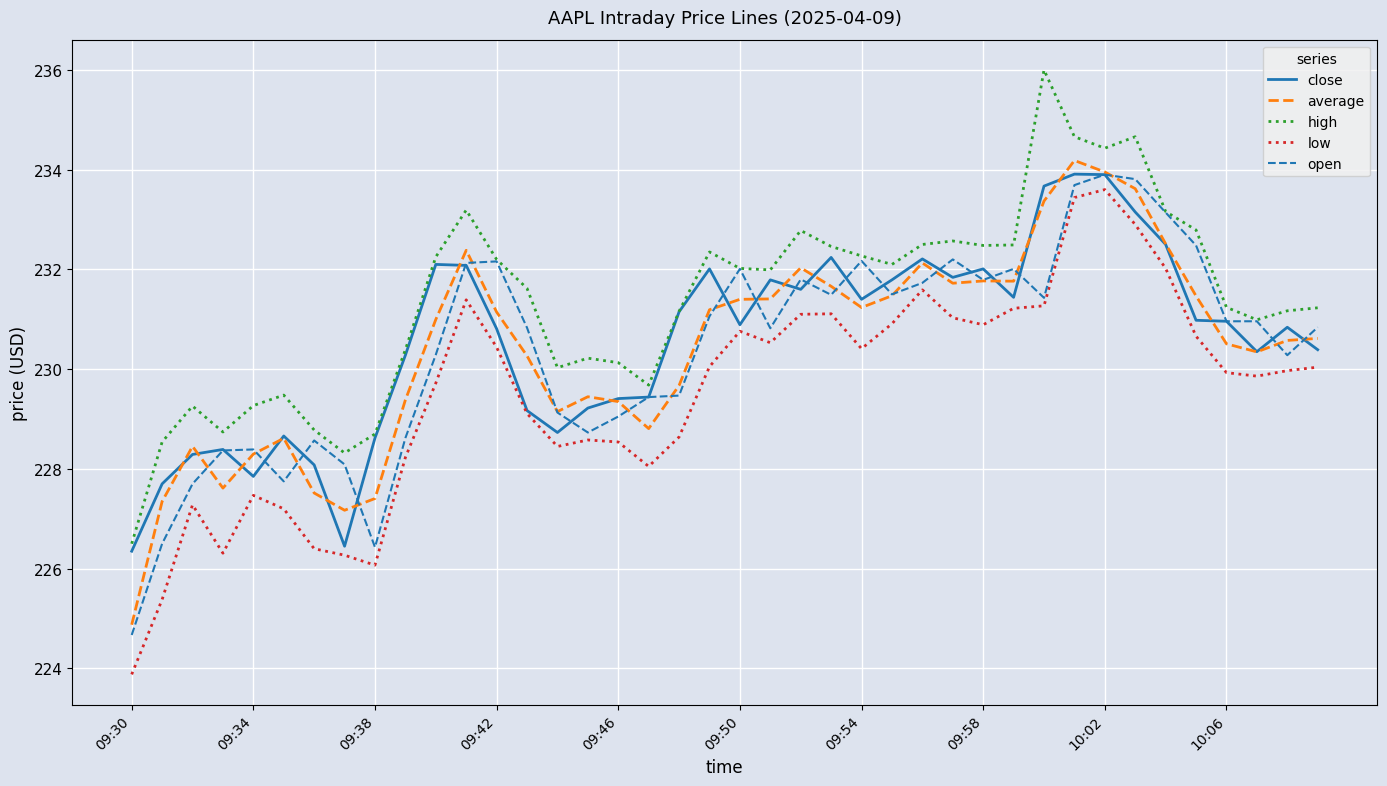

Which series has the largest total across all categories?

high